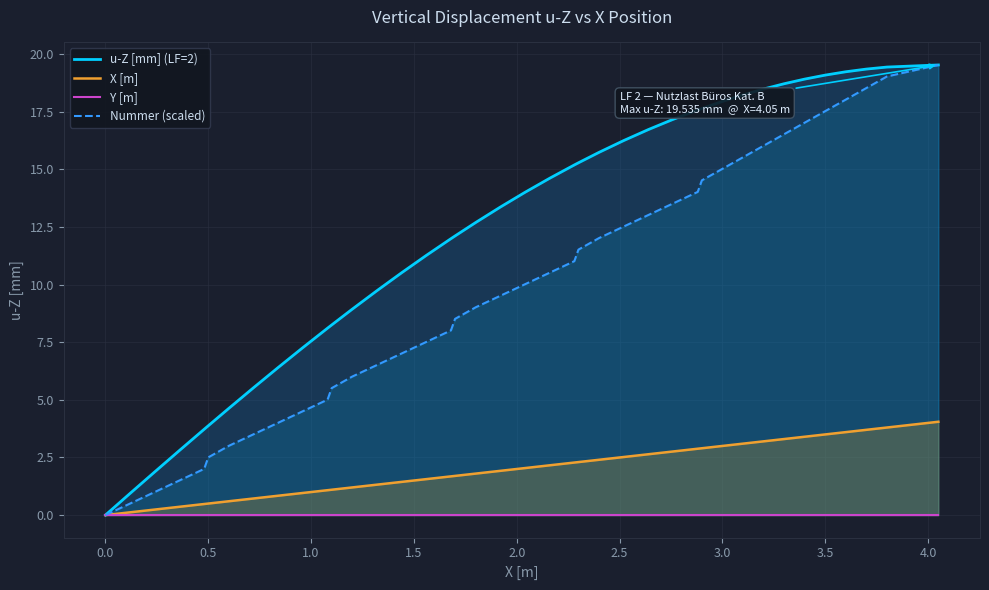

What is the highest value of the X [m] series?

4.1